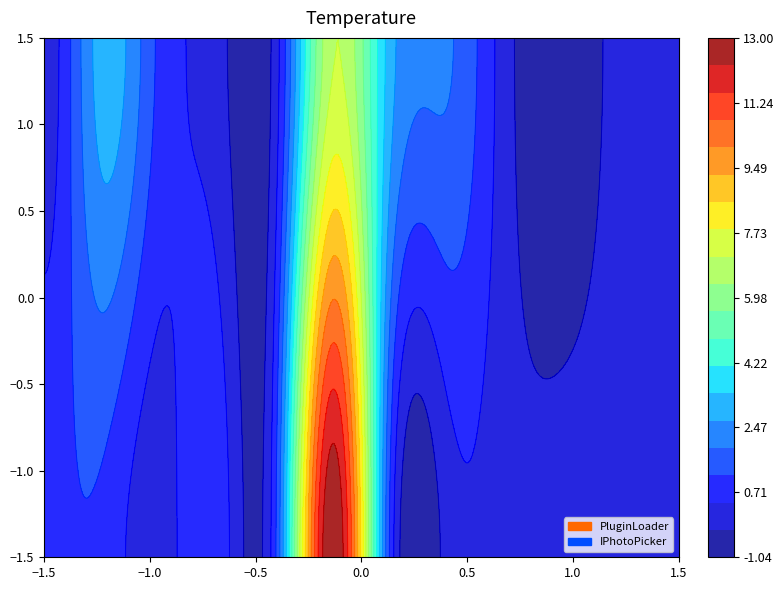

Which series has the widest spread of values?

PluginLoader